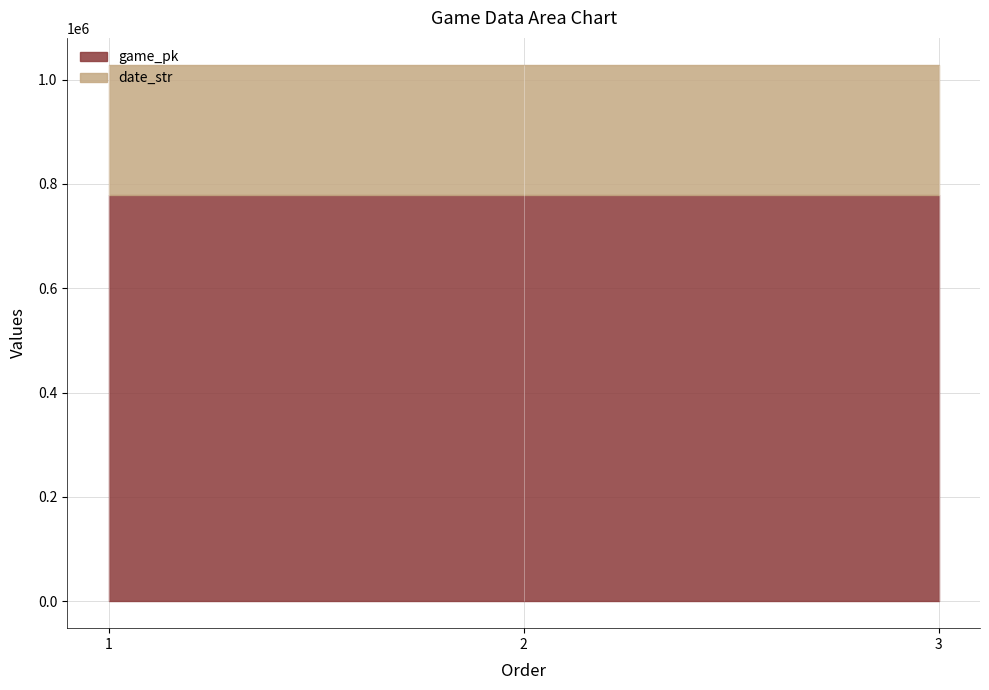

List the series in order of their peak value, highest first.

game_pk, date_str